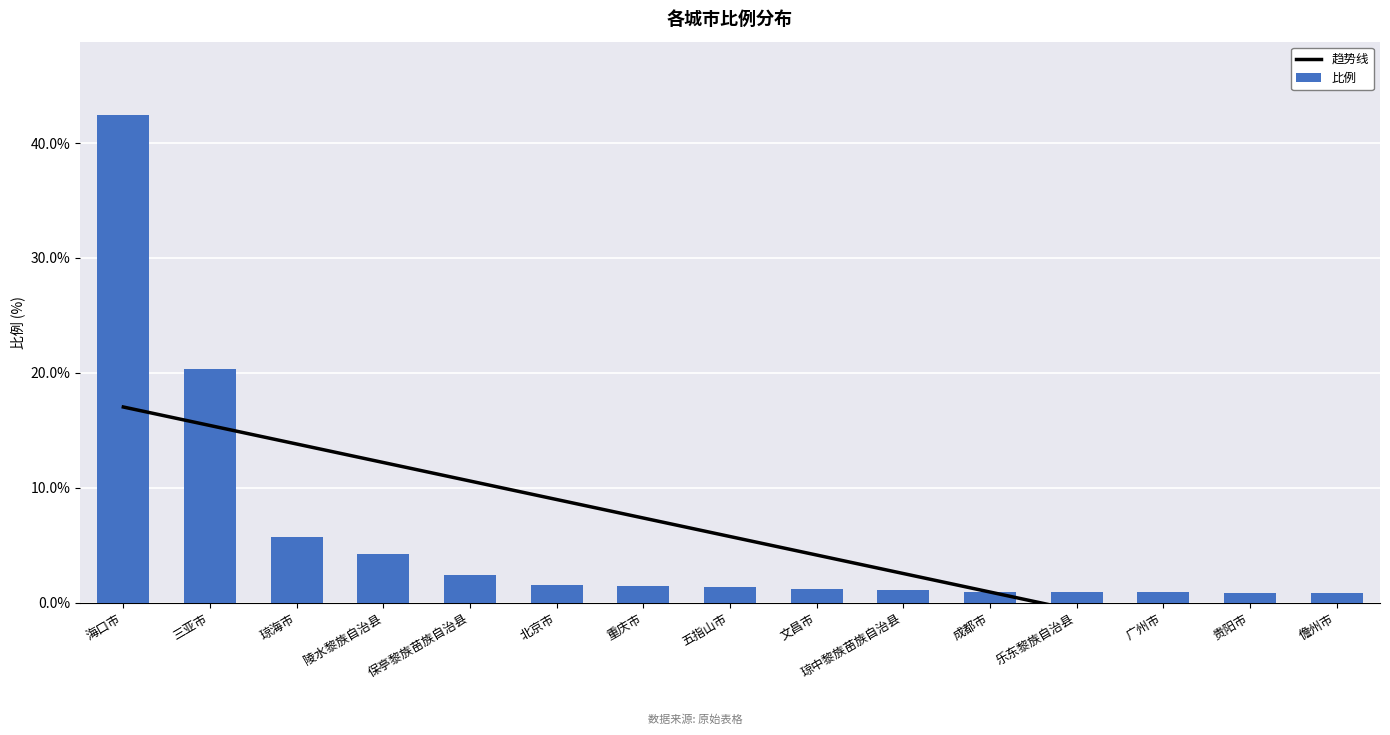

Which label corresponds to the largest value in the chart?

海口市